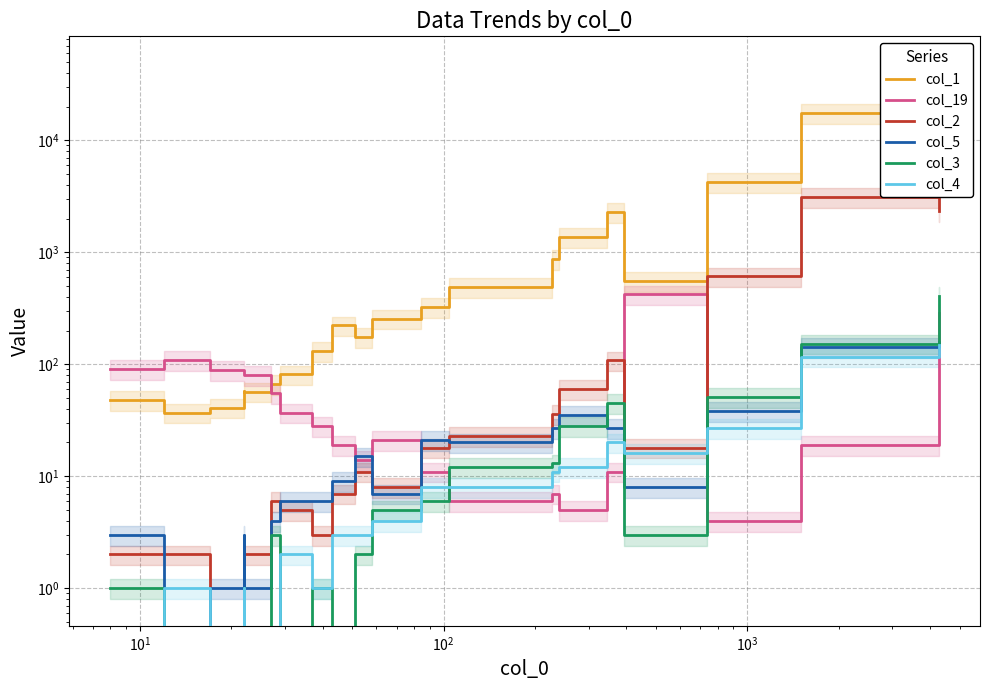

True or false: col_2 has more than 1 interior local peaks.

True